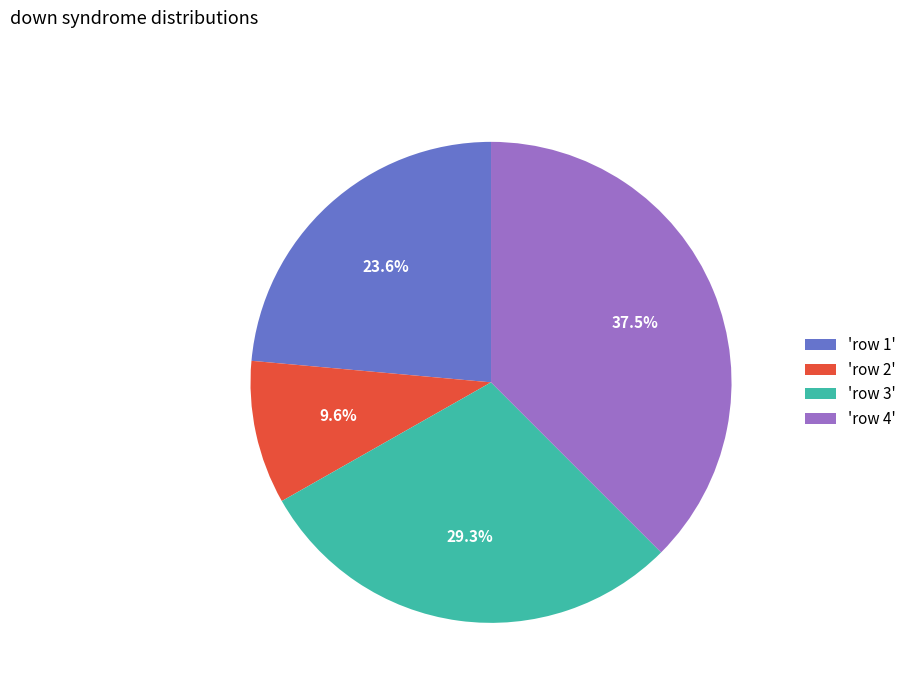

How many slices are in this pie chart?

4